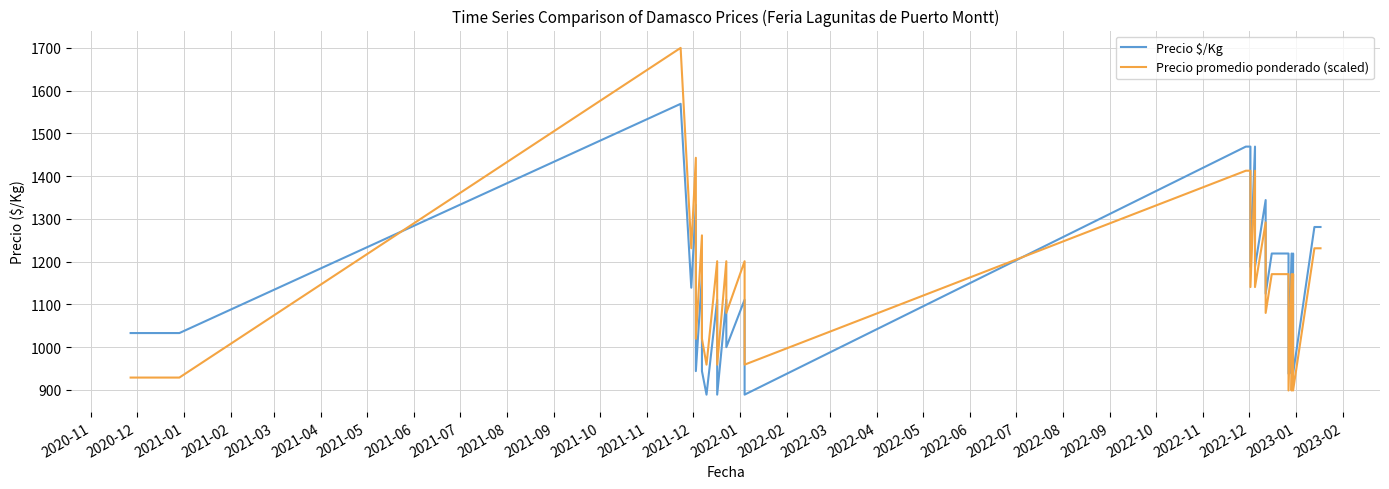

What is the value of the Precio $/Kg point at the 26th from the left?

1188.0